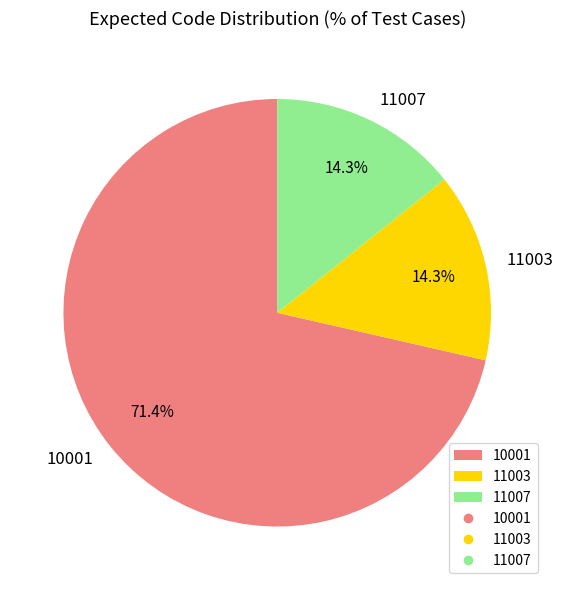

Which slice is the largest?

10001